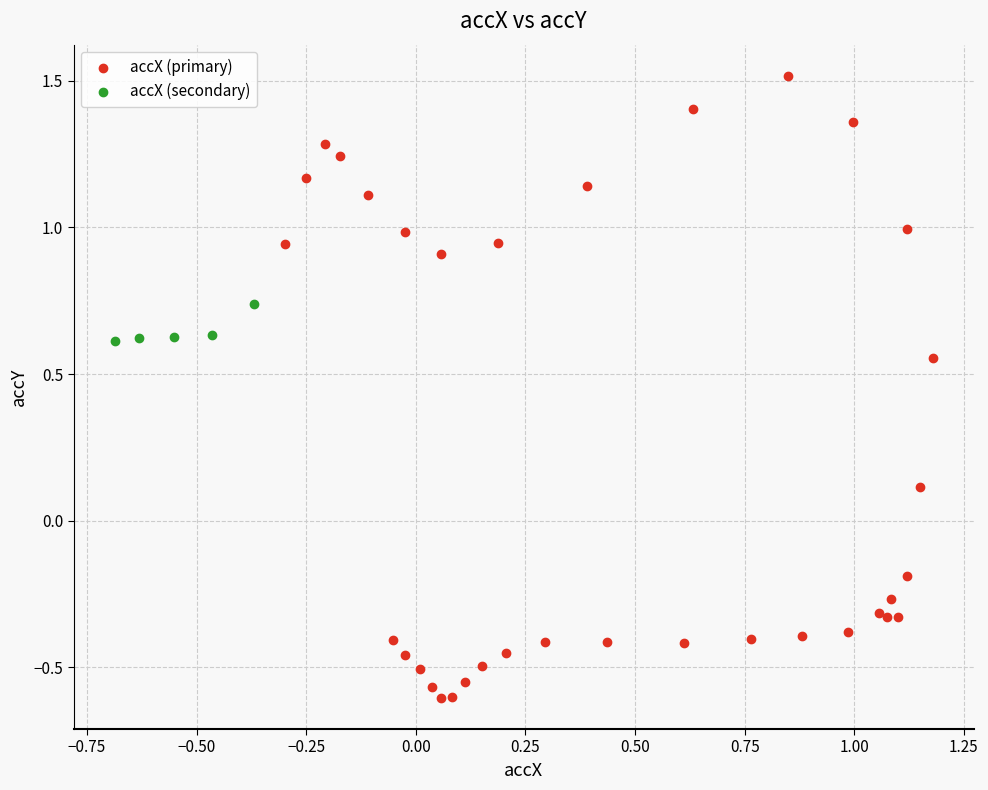

Which series contains the highest Y value?

accX (primary)